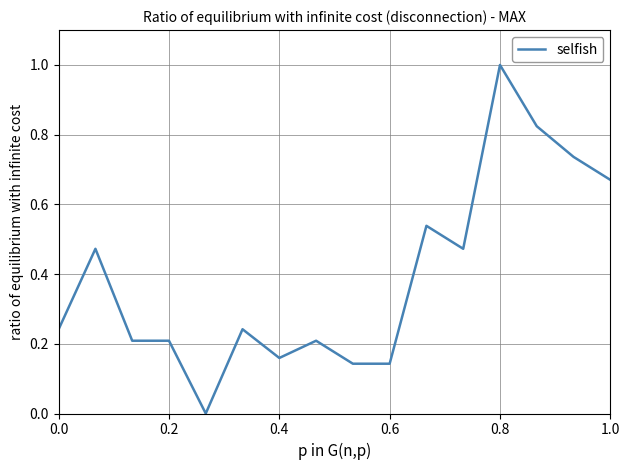

Is this an area chart (filled region under the line)?

No